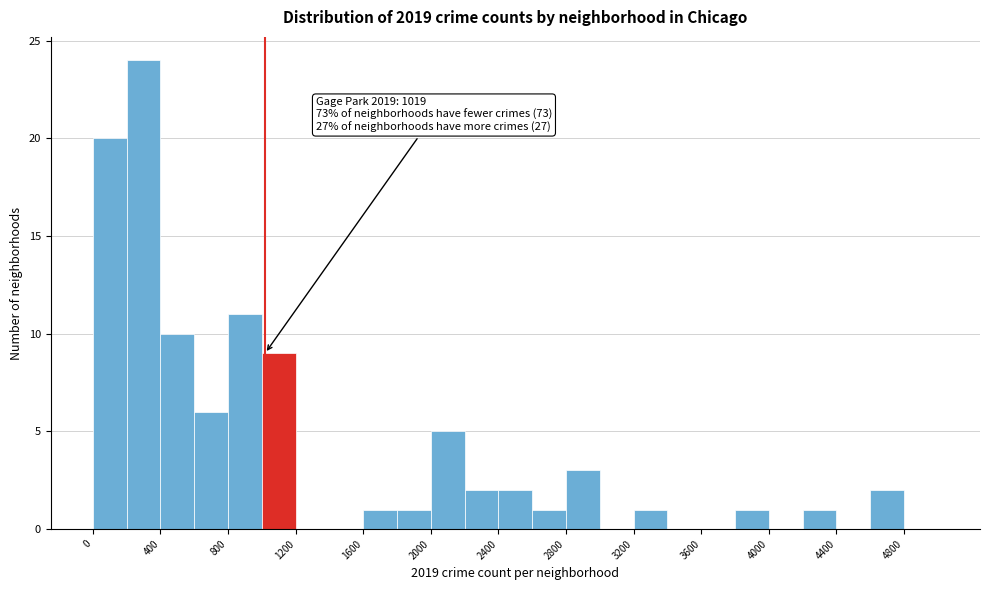

Over which range of the x-axis is the bar tallest?

200 to 400